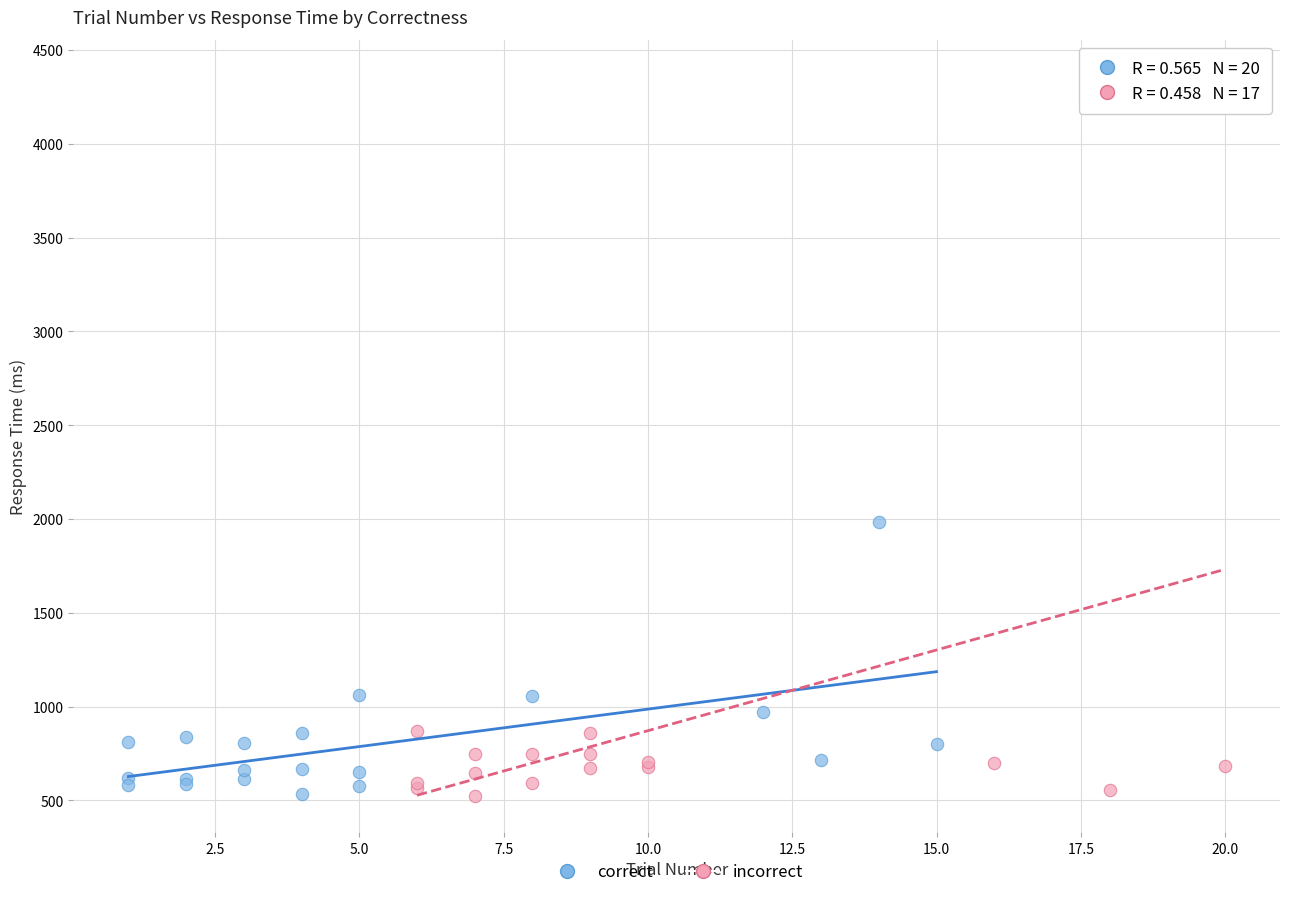

Which series has the widest spread of Y values?

incorrect